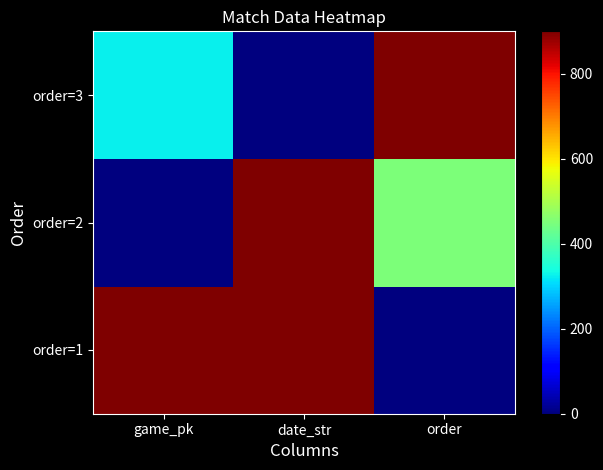

Reading left to right, list all the values displayed in this chart.

order=1: game_pk=900	date_str=900	order=0
order=2: game_pk=0	date_str=900	order=450
order=3: game_pk=324	date_str=0	order=900